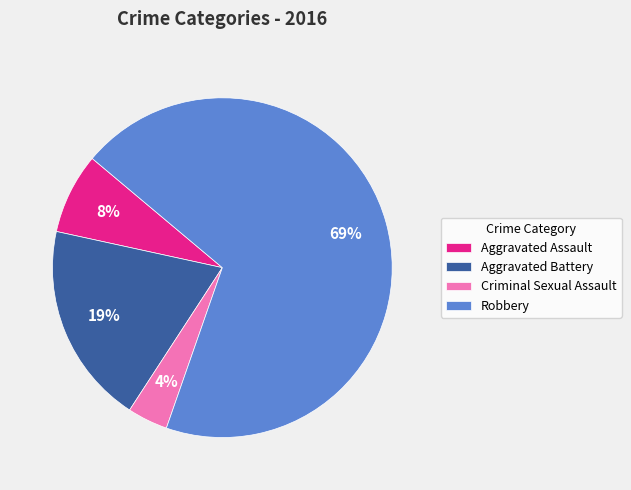

Which category has the biggest portion of the pie?

Robbery